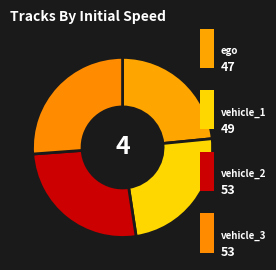

Rank the categories by value from lowest to highest.

ego, vehicle_1, vehicle_3, vehicle_2